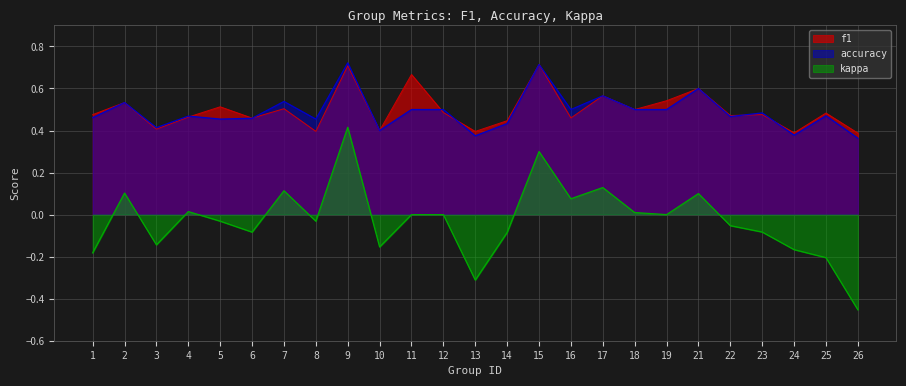

True or false: kappa and accuracy cross at least once.

False